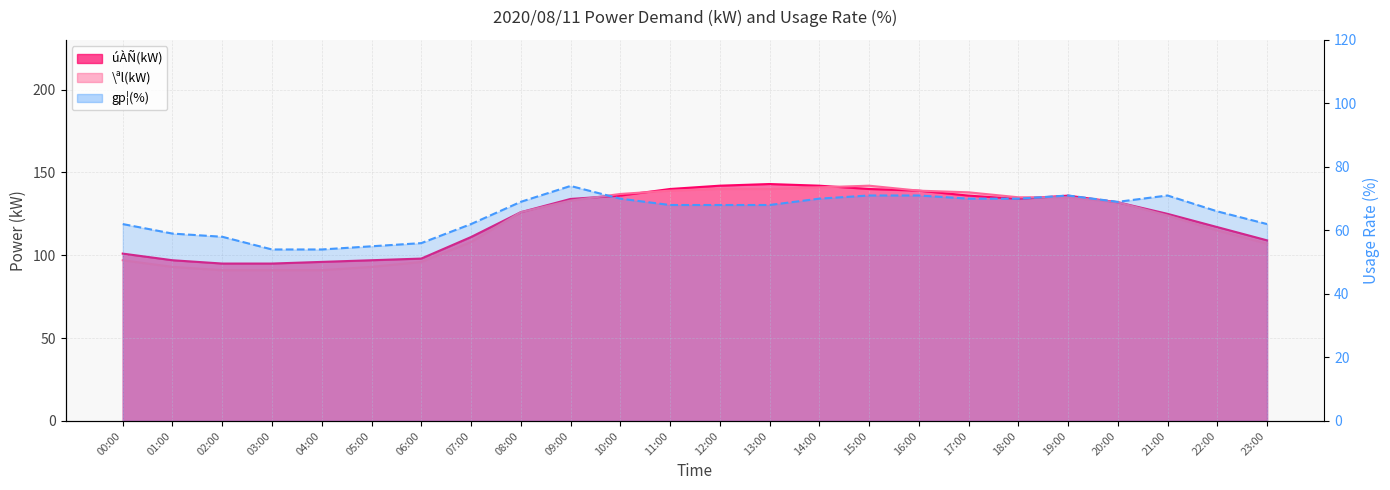

How many data points in úÀÑ(kW) are less than 132?

12